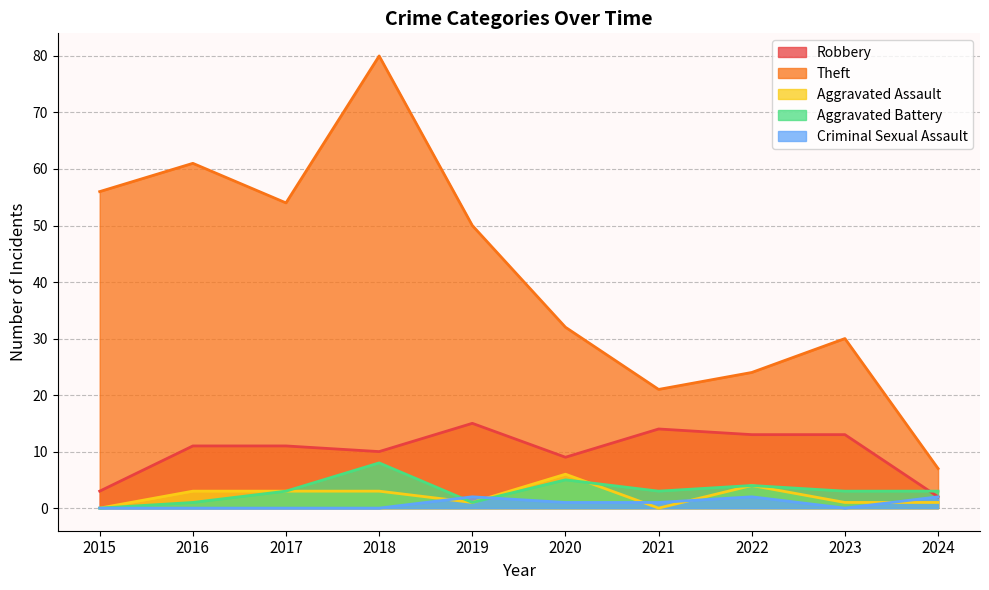

List the labels in order of Robbery value, smallest first.

2024, 2015, 2020, 2018, 2016, 2017, 2022, 2023, 2021, 2019